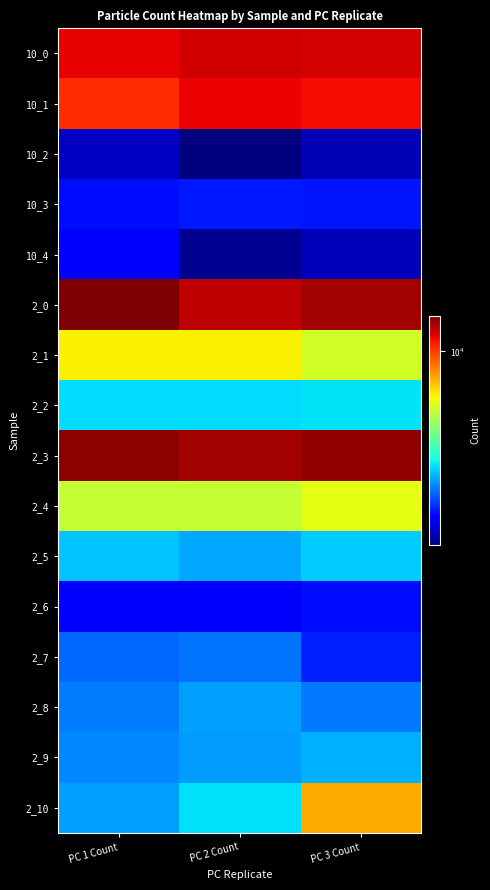

Reading right to left, transcribe all the data shown in this chart.

10_0: PC 3 Count=12193	PC 2 Count=12350	PC 1 Count=11777
10_1: PC 3 Count=11377	PC 2 Count=11649	PC 1 Count=10368
10_2: PC 3 Count=1324	PC 2 Count=1169	PC 1 Count=1368
10_3: PC 3 Count=1701	PC 2 Count=1712	PC 1 Count=1657
10_4: PC 3 Count=1331	PC 2 Count=1222	PC 1 Count=1582
2_0: PC 3 Count=13557	PC 2 Count=12831	PC 1 Count=14797
2_1: PC 3 Count=5412	PC 2 Count=6132	PC 1 Count=6167
2_2: PC 3 Count=2844	PC 2 Count=2791	PC 1 Count=2783
2_3: PC 3 Count=14200	PC 2 Count=13548	PC 1 Count=14347
2_4: PC 3 Count=5752	PC 2 Count=5214	PC 1 Count=5210
2_5: PC 3 Count=2673	PC 2 Count=2454	PC 1 Count=2620
2_6: PC 3 Count=1660	PC 2 Count=1614	PC 1 Count=1562
2_7: PC 3 Count=1740	PC 2 Count=2144	PC 1 Count=2084
2_8: PC 3 Count=2163	PC 2 Count=2389	PC 1 Count=2200
2_9: PC 3 Count=2494	PC 2 Count=2364	PC 1 Count=2258
2_10: PC 3 Count=7437	PC 2 Count=2798	PC 1 Count=2389